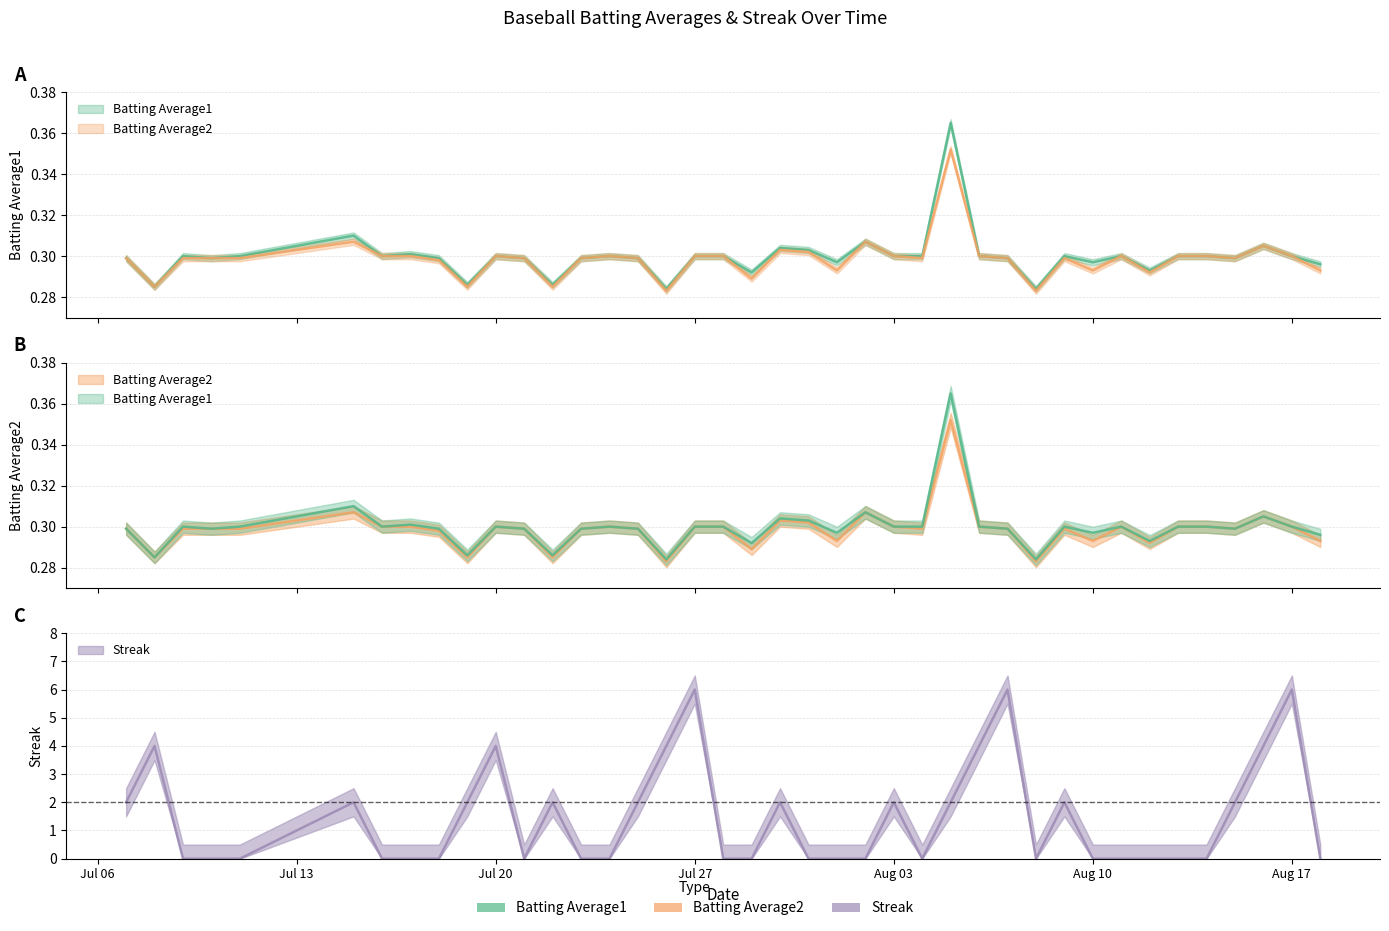

Count the Batting Average2 values in the range 0 to 1.

40